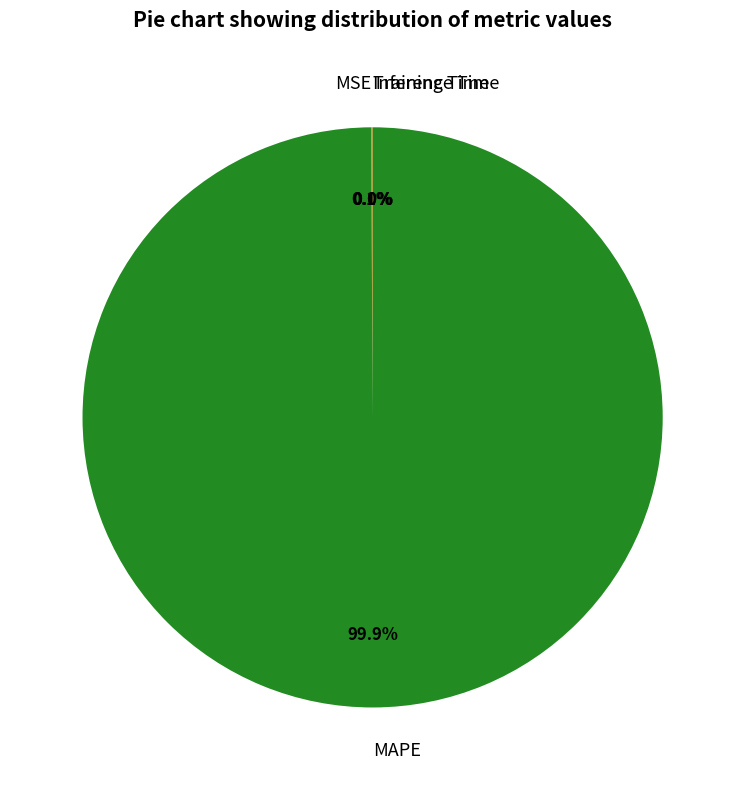

Which category accounts for the majority?

MAPE